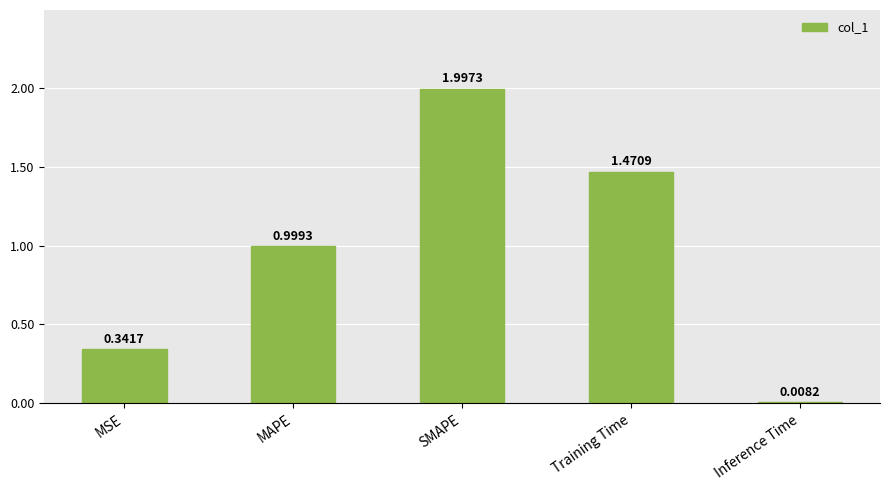

Count the number of categories in the chart.

5